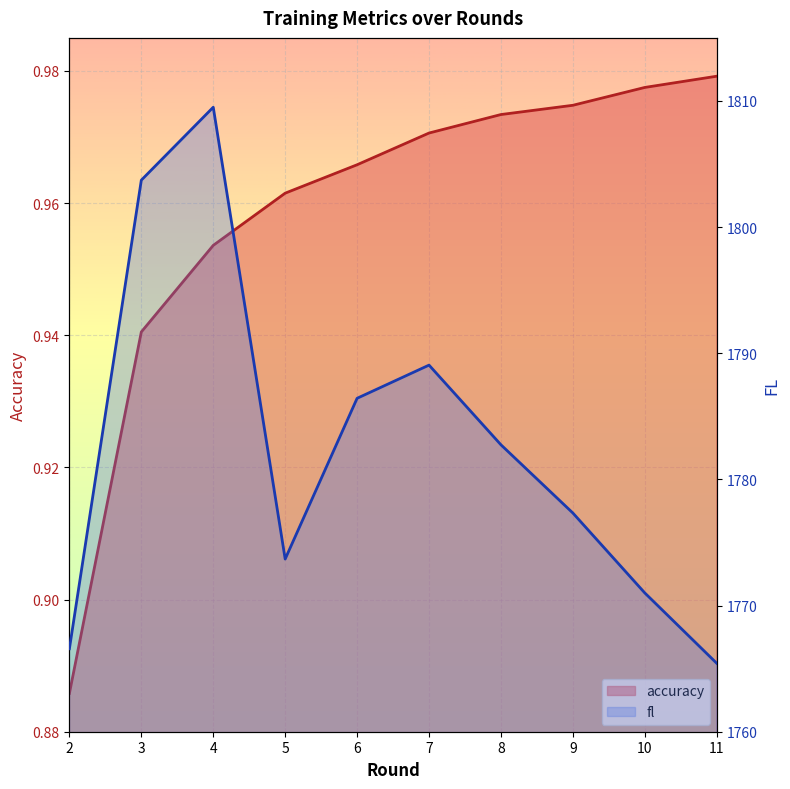

What is the minimum value for accuracy?

0.9